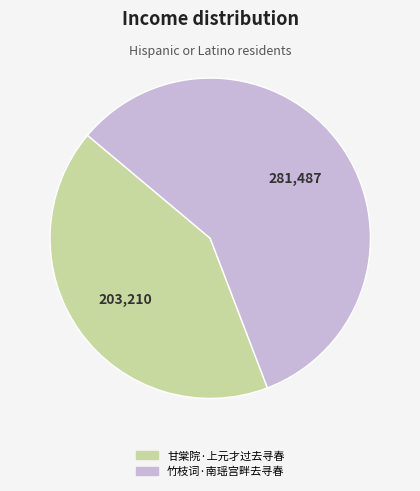

Count the number of slices in the pie.

2